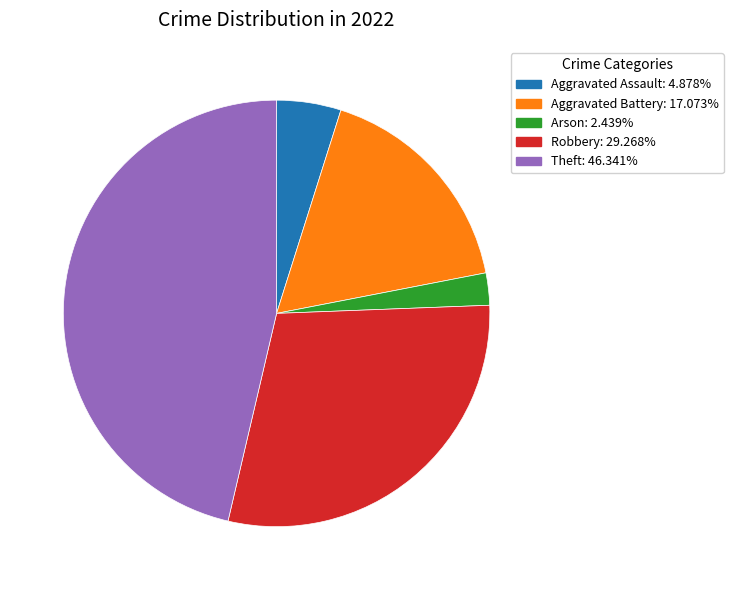

How many segments does this pie chart have?

5